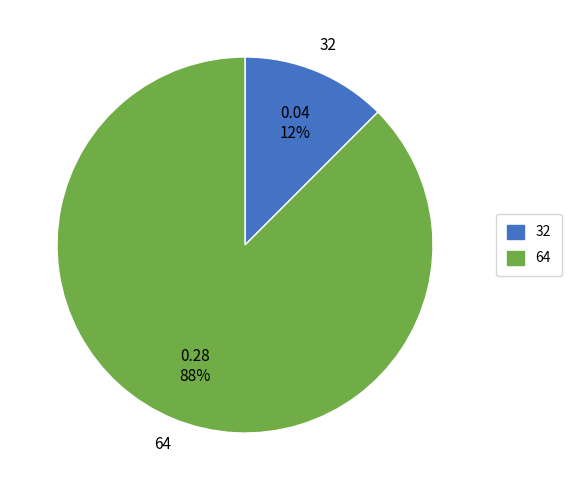

Between 64 and 32, which is larger?

64